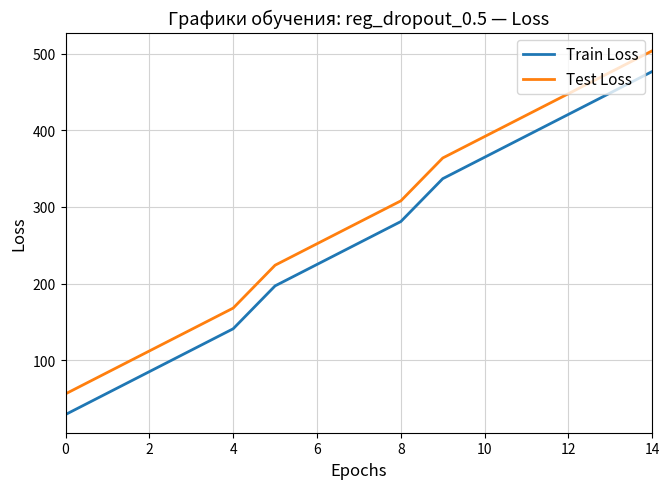

Reading left to right, what are all the values shown in this chart?

Train Loss: 29	57	85	113	141	197	225	253	281	337	365	393	421	449	477
Test Loss: 56	84	112	140	168	224	252	280	308	364	392	420	448	476	504